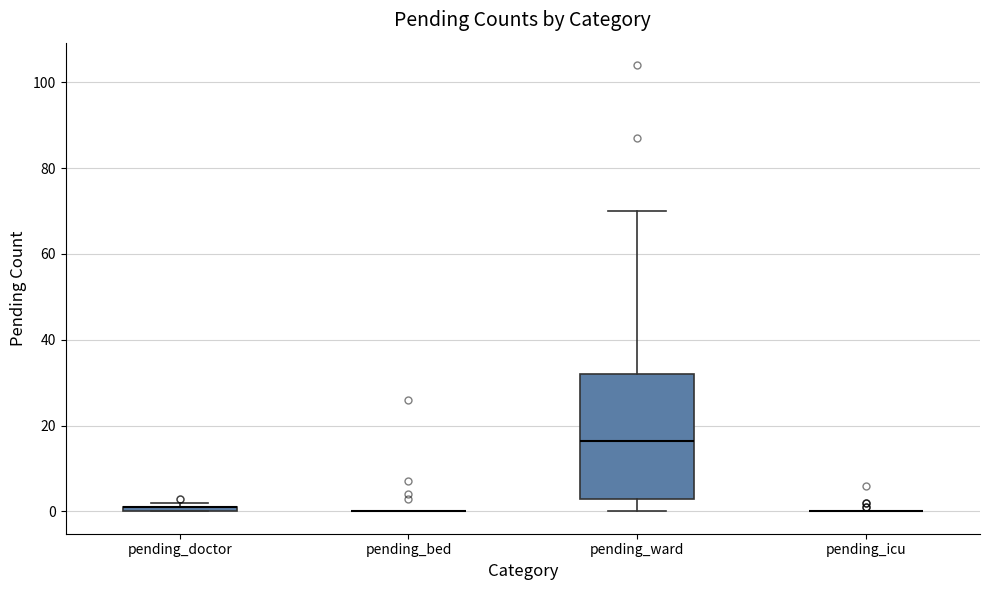

Comparing the boxes themselves (not the whiskers), which one is the tallest?

pending_ward